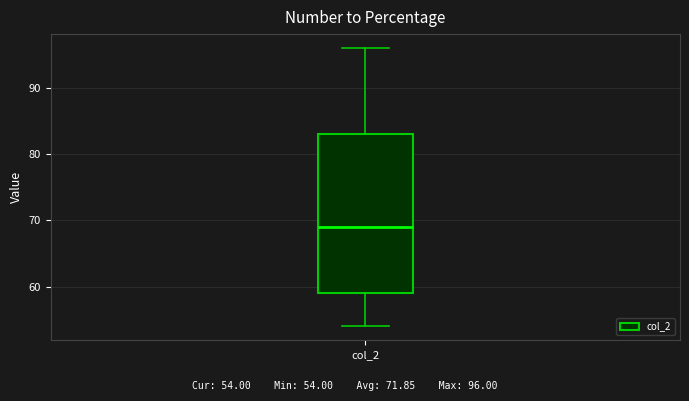

Read this box plot against the y-axis: the position of the median line, the range covered by the box, and the ends of both whiskers. The values are not printed on the chart, so give them approximately, as read against the axis.

median 69, box 59 to 83, whiskers 54 to 96